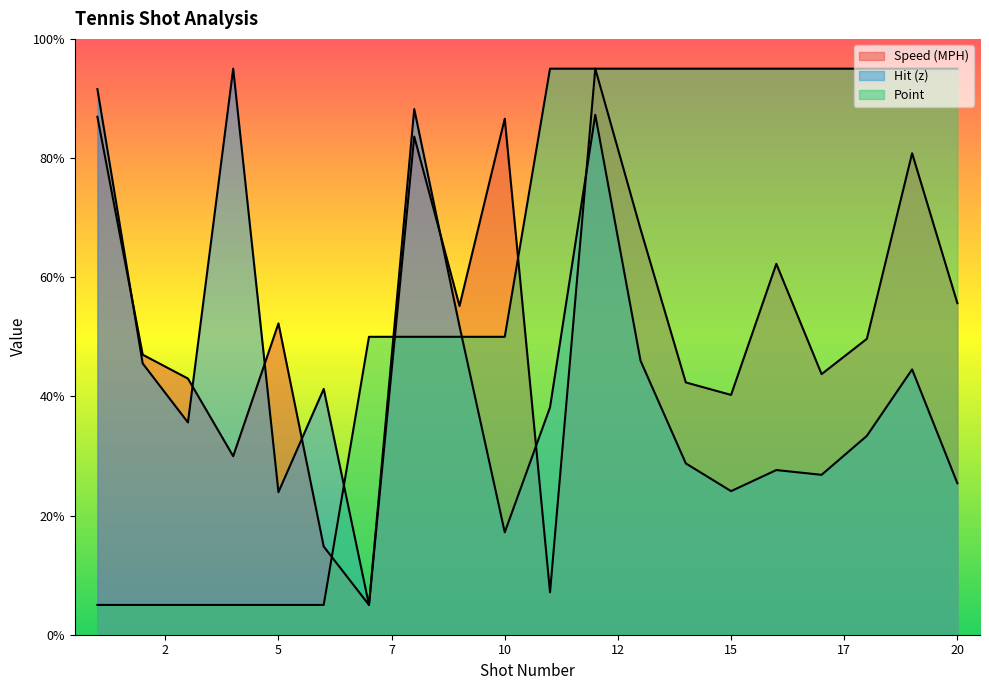

Which category has the highest value in the Point series?

11